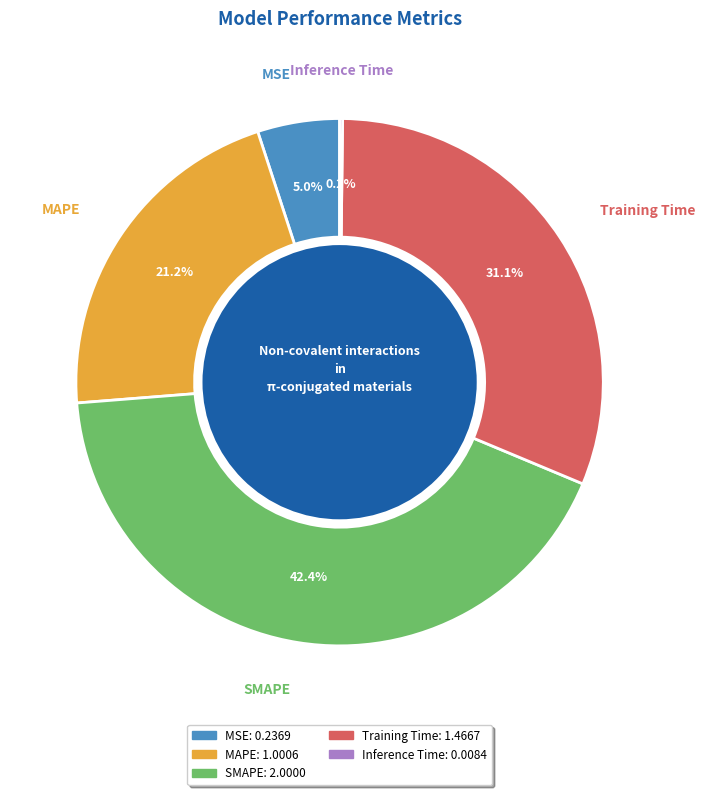

What portion of the pie excludes MAPE?

78.8%